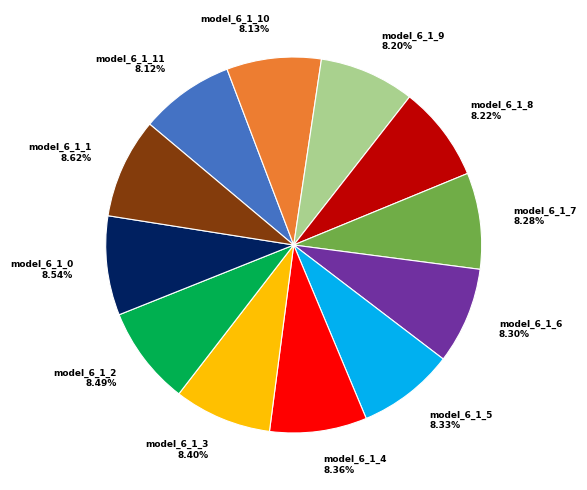

Do model_6_1_7 8.28% and model_6_1_10 8.13% together represent more than half of the pie?

No